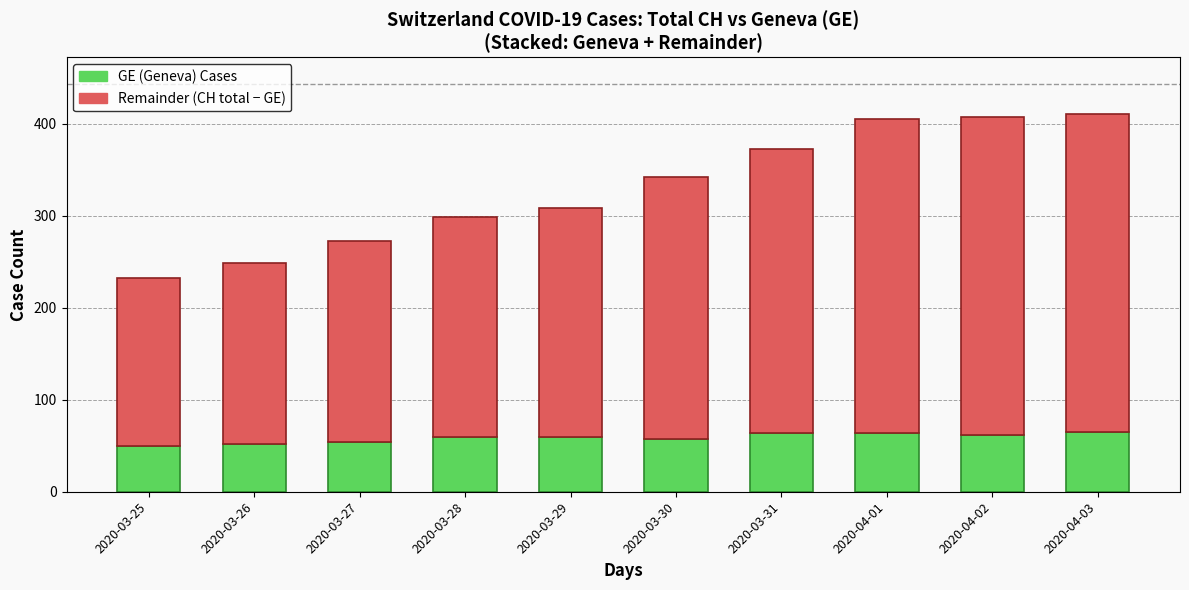

How many series are shown in this chart?

2